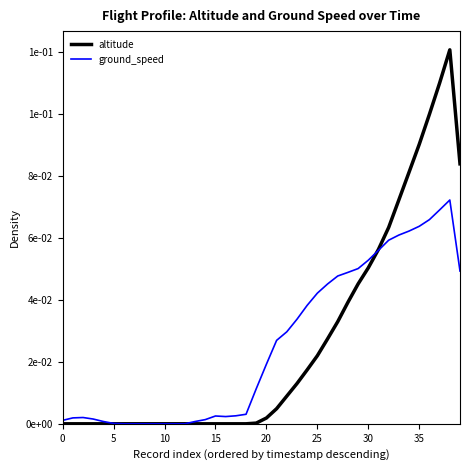

What are all the series names shown in the legend?

altitude, ground_speed